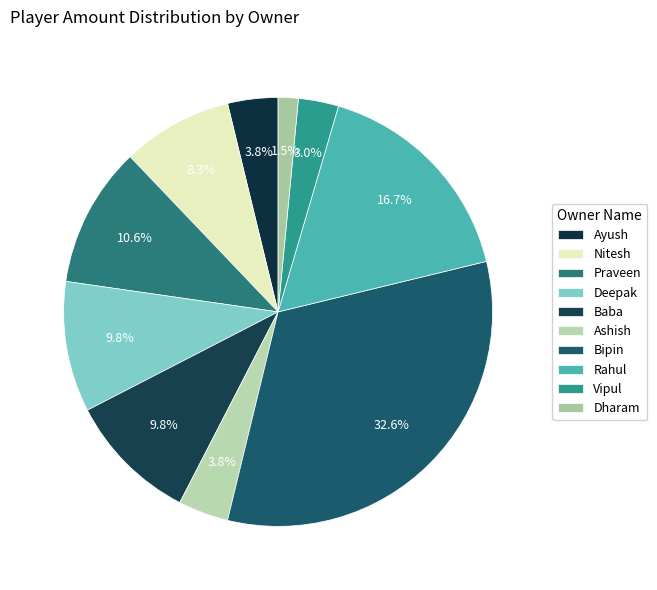

True or false: Praveen accounts for 16% of the total.

False